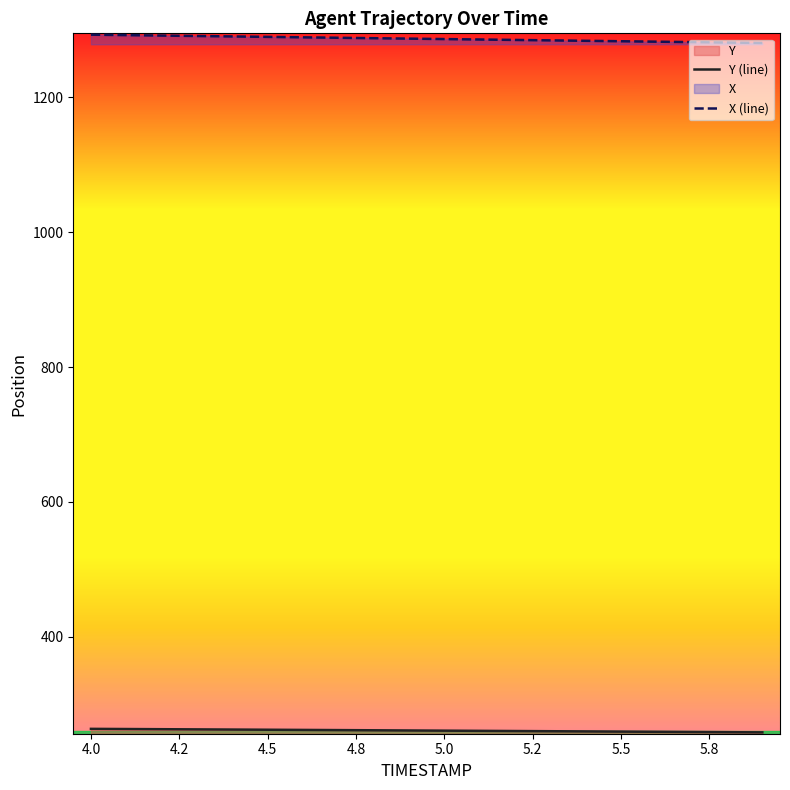

What is the minimum value shown in the chart?

258.1